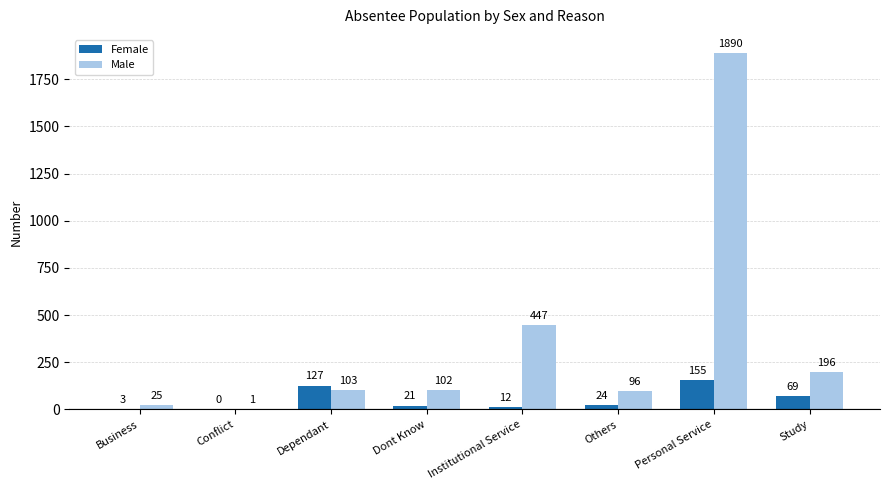

At which category does the chart reach its peak across all series?

Personal Service